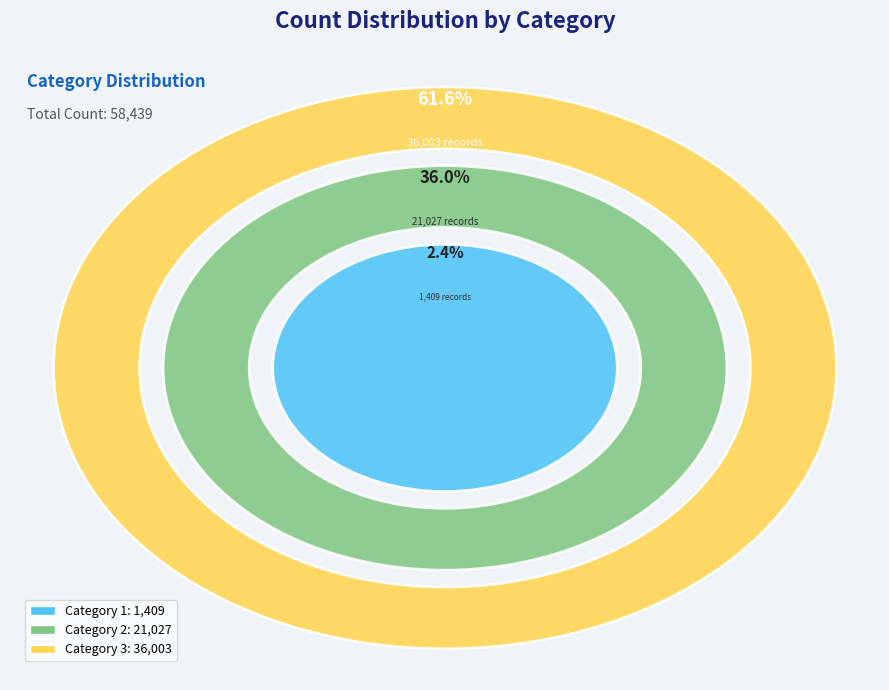

Combined, do 2 and 1 account for over 50%?

No